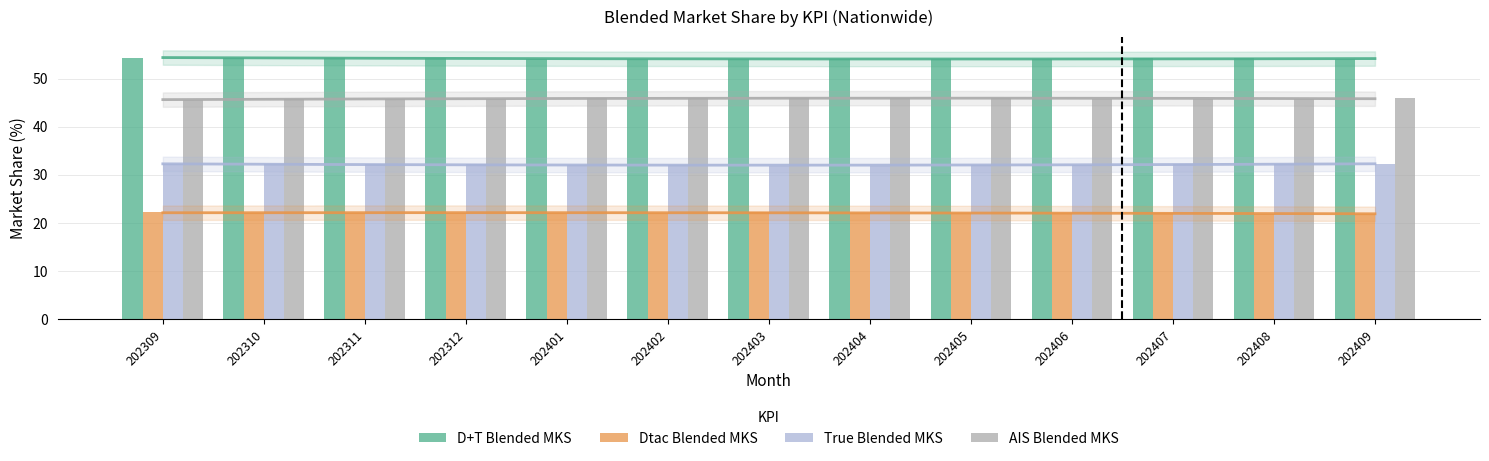

What is the maximum value shown in the chart?

54.4